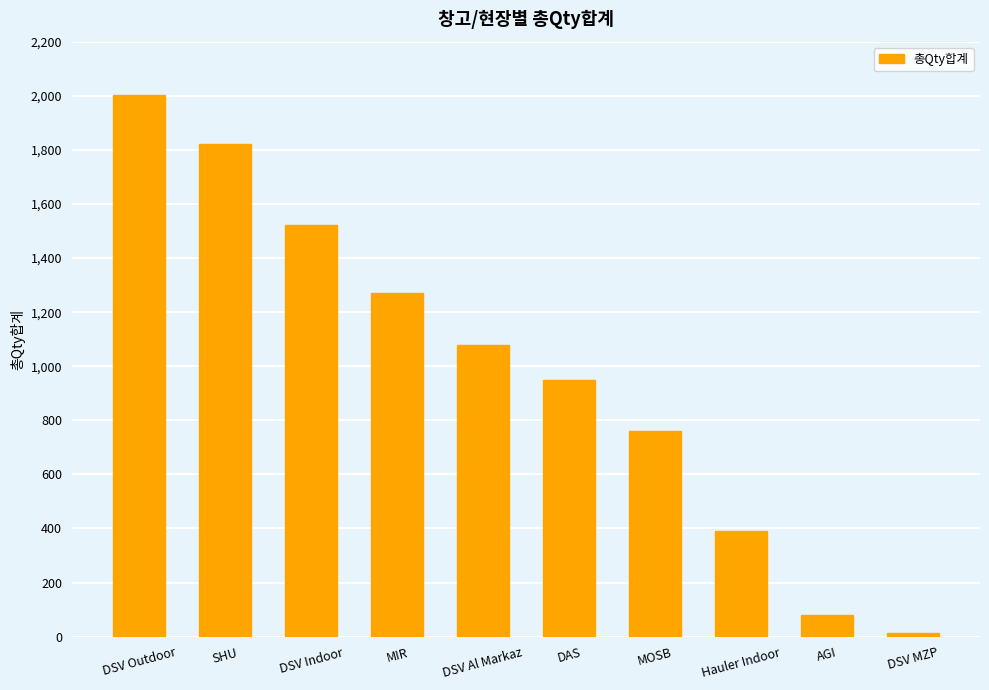

Between DSV Indoor and MIR, which is larger?

DSV Indoor